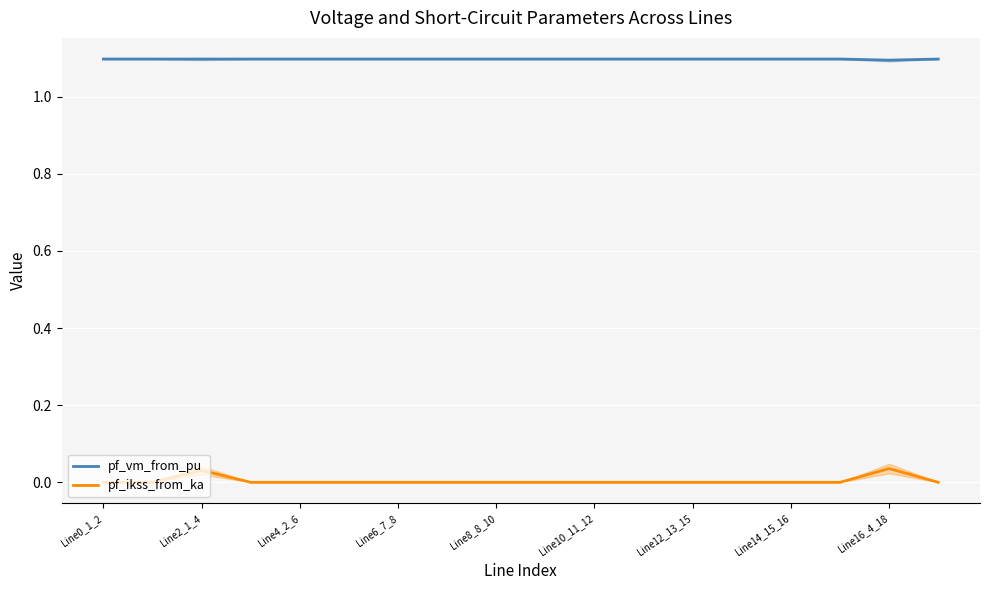

What is the value of the pf_vm_from_pu point at the 2nd from the left?

1.1